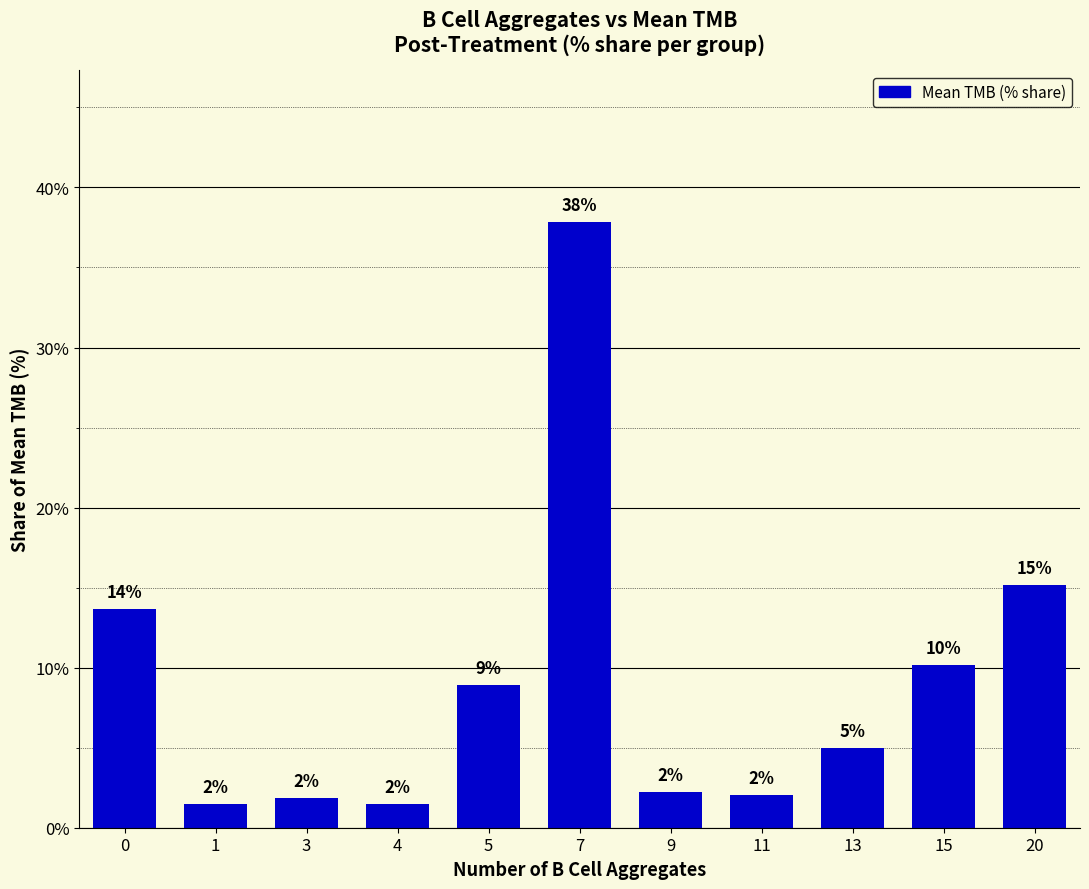

At which label is the value closest to 19?

20